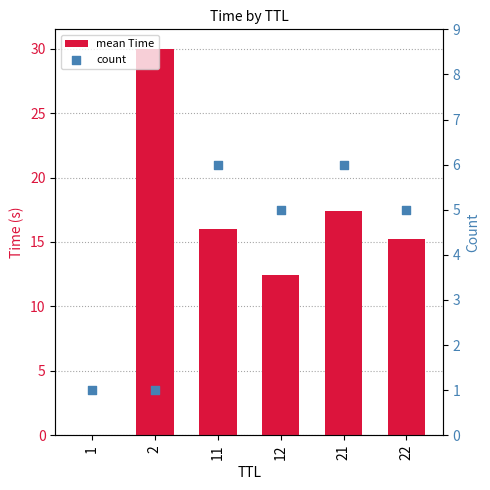

At how many categories does at least one series exceed 23?

1